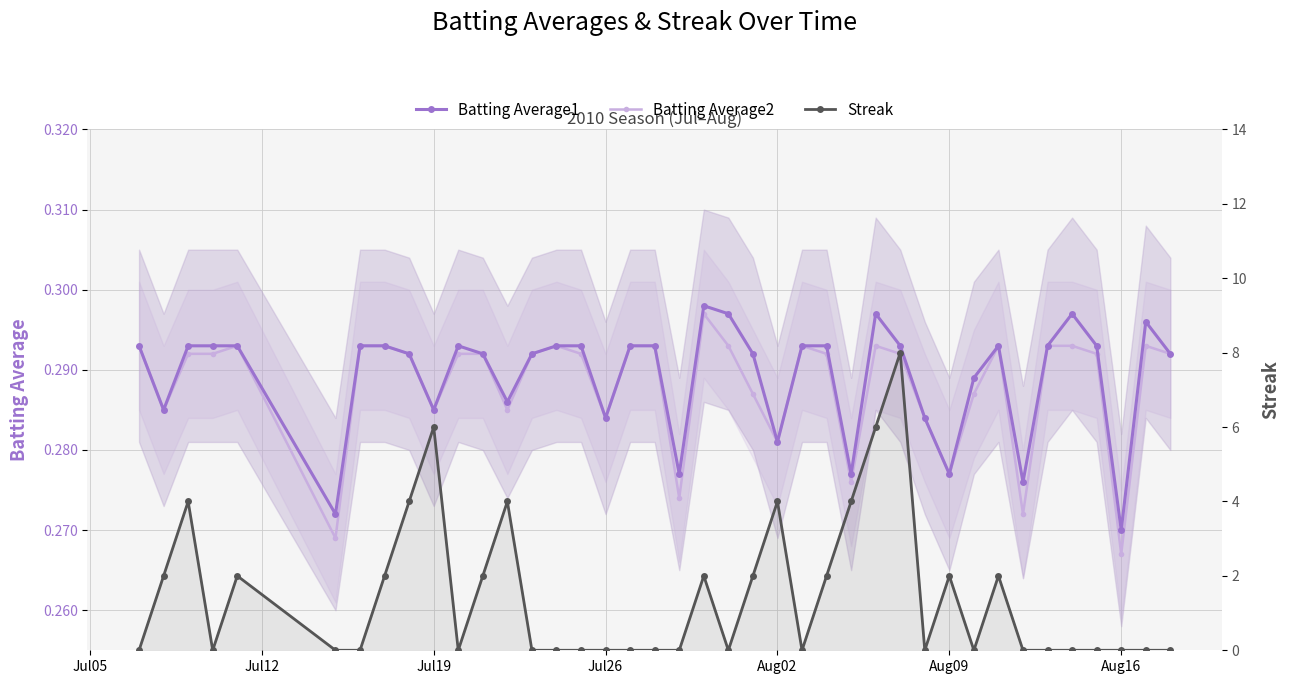

Which series has the largest range (max minus min)?

Streak